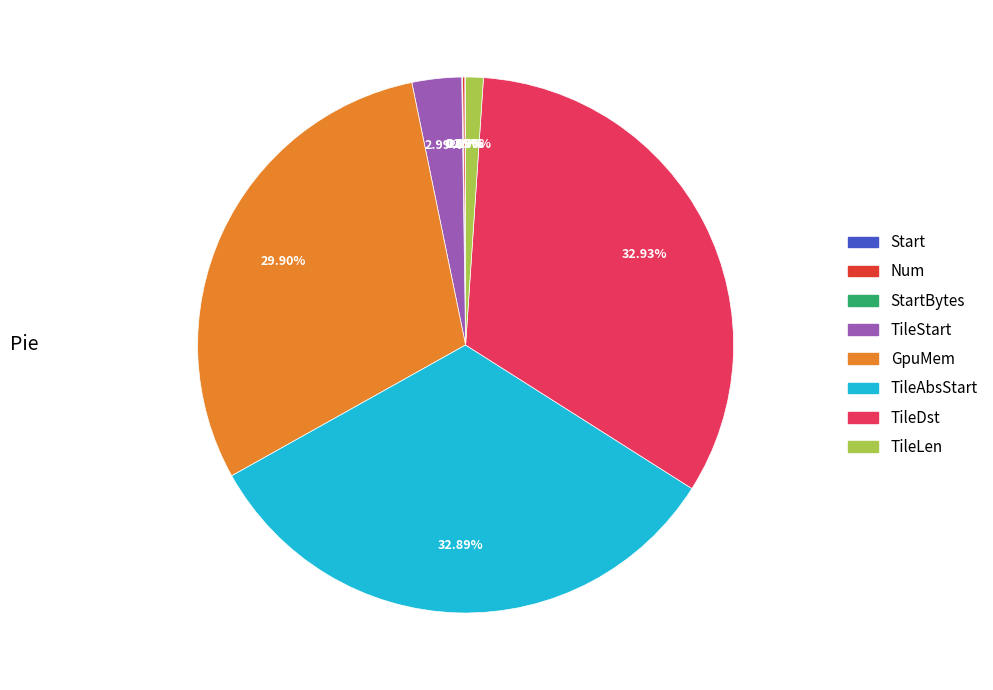

Is there a majority slice in this chart?

No